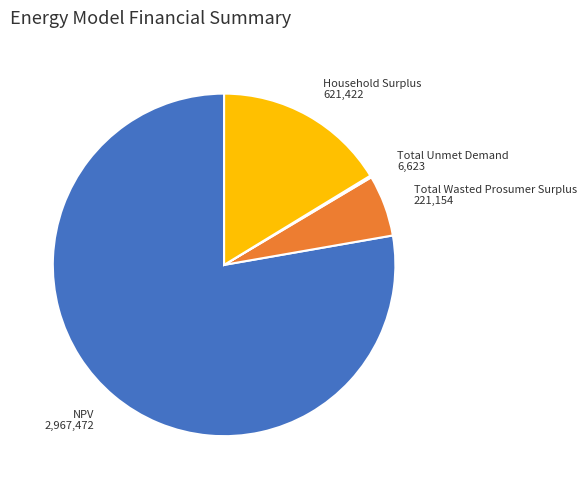

Between NPV and Household Surplus, which is larger?

NPV